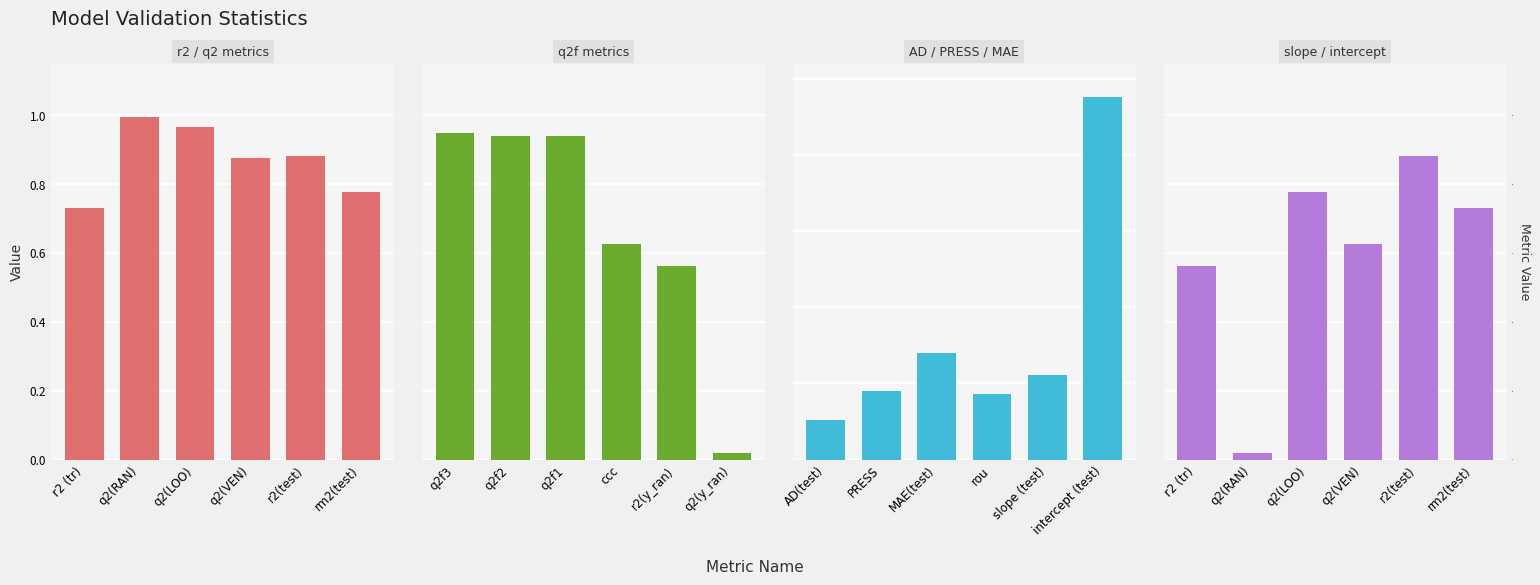

Are the bars horizontal?

No